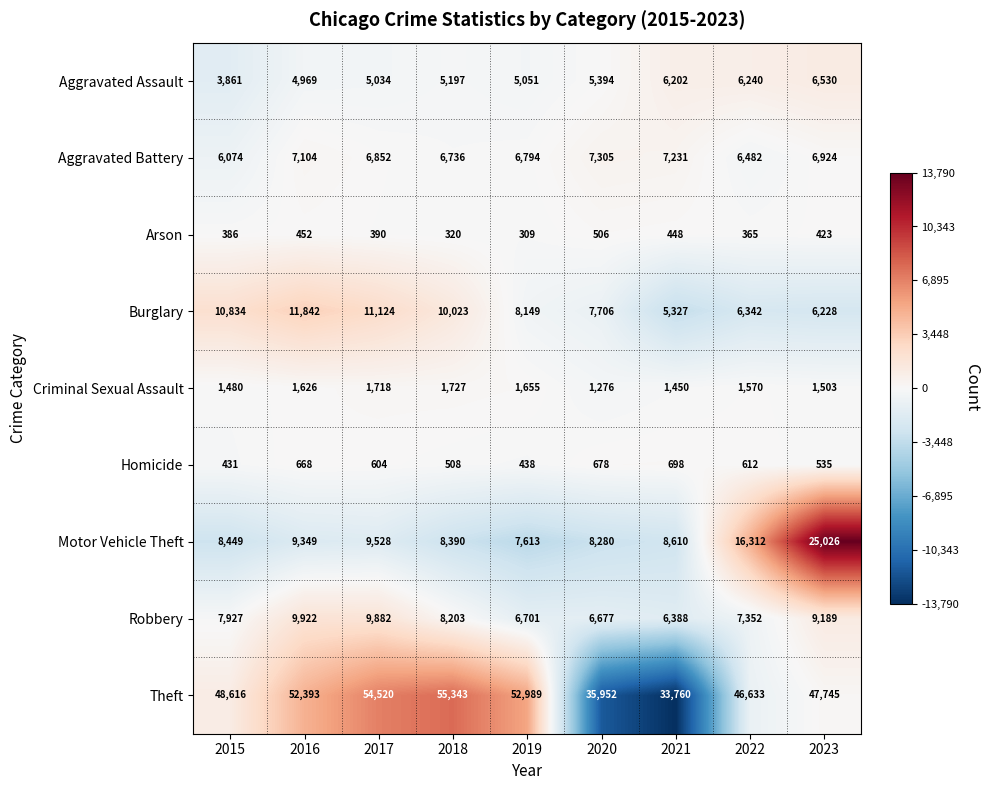

What is the difference between the Aggravated Battery values at 2015 and 2017?

778